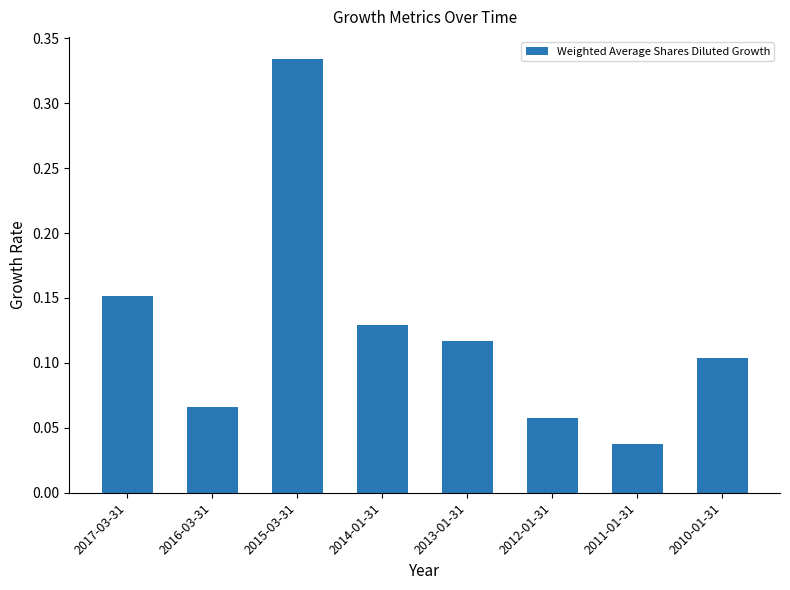

List the labels in order of value, largest first.

2015-03-31, 2017-03-31, 2014-01-31, 2013-01-31, 2010-01-31, 2016-03-31, 2012-01-31, 2011-01-31